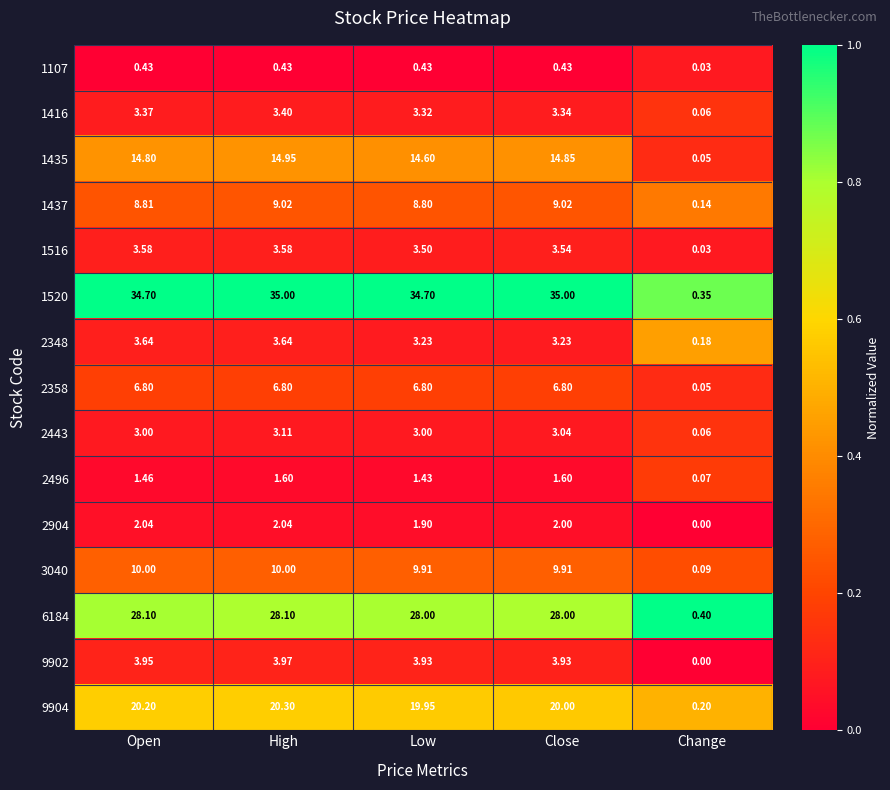

Which series has the largest total across all categories?

1520